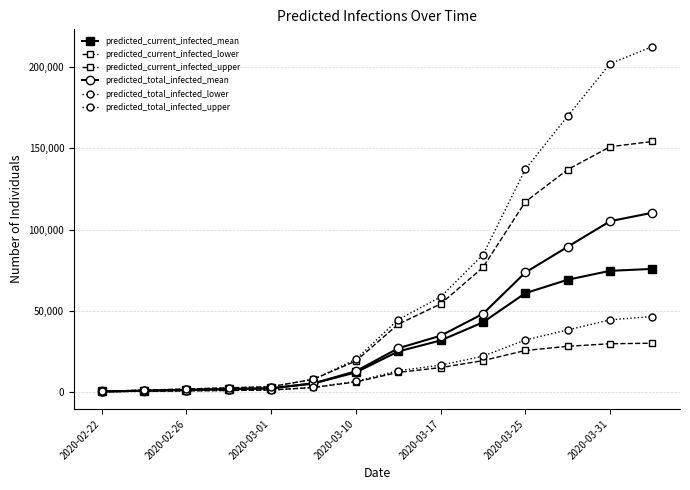

How many lines are shown in the chart?

6